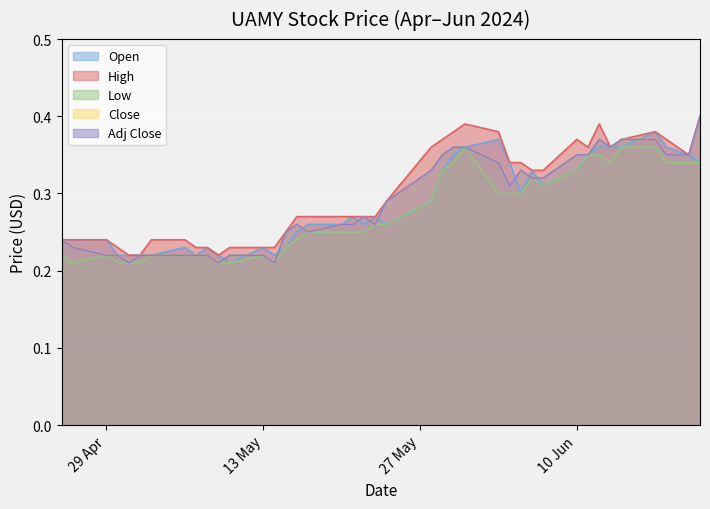

Rank the series at 10 Jun from lowest to highest value.

Open, Low, Close, Adj Close, High